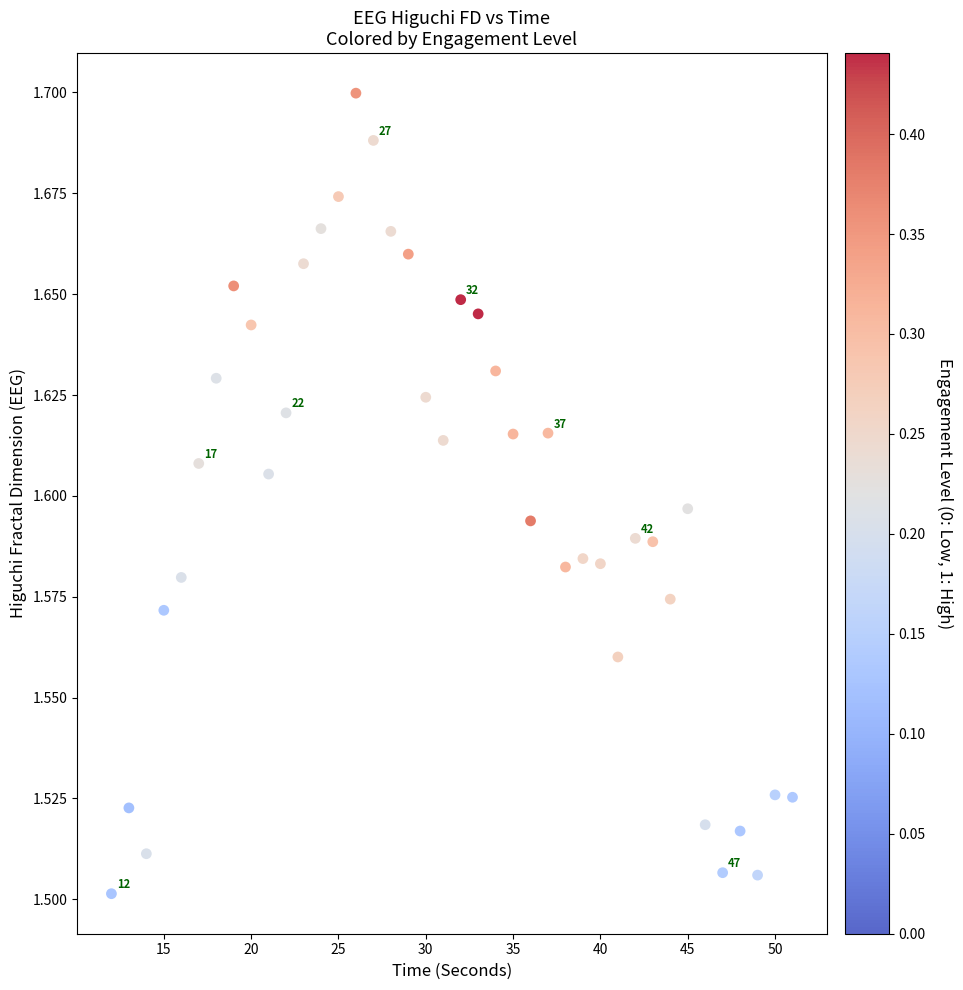

What is the range of X values (max minus min)?

39.0